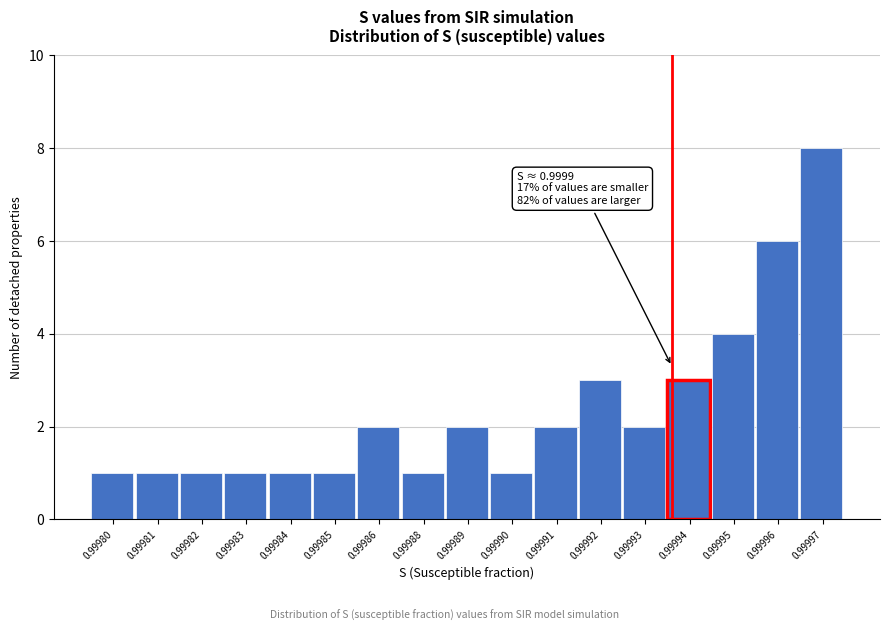

Reading left to right, list all the values displayed in this chart.

0.99980=1	0.99981=1	0.99982=1	0.99983=1	0.99984=1	0.99985=1	0.99986=2	0.99988=1	0.99989=2	0.99990=1	0.99991=2	0.99992=3	0.99993=2	0.99994=3	0.99995=4	0.99996=6	0.99997=8